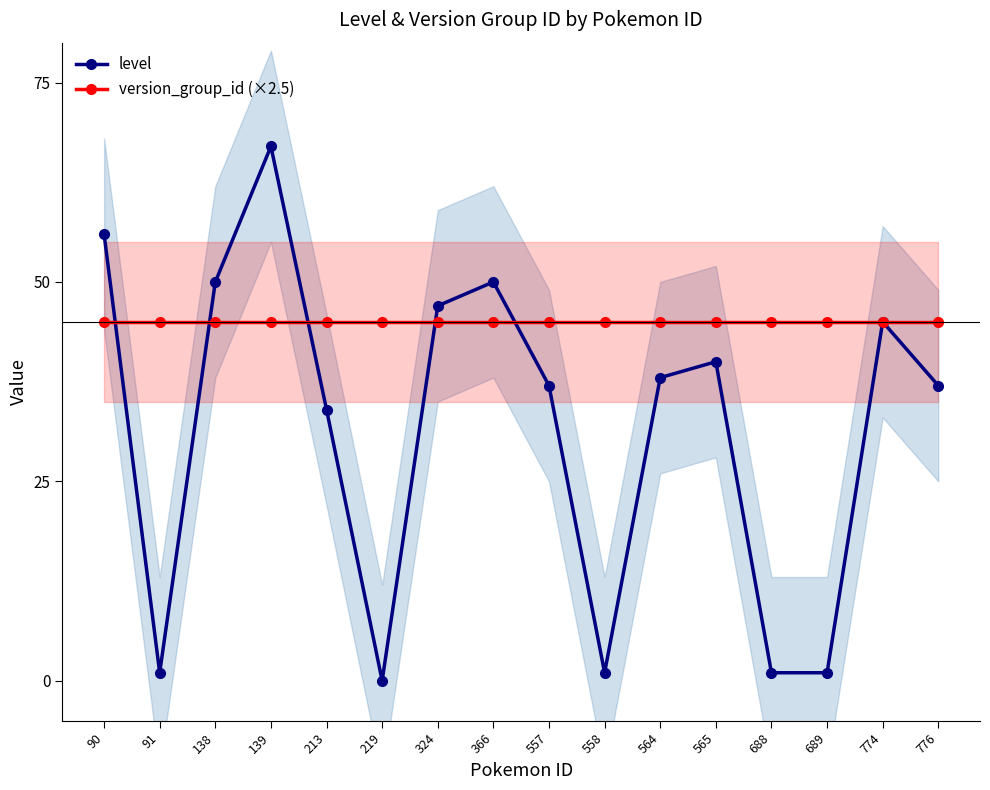

What are all the series names shown in the legend?

level, version_group_id (×2.5)